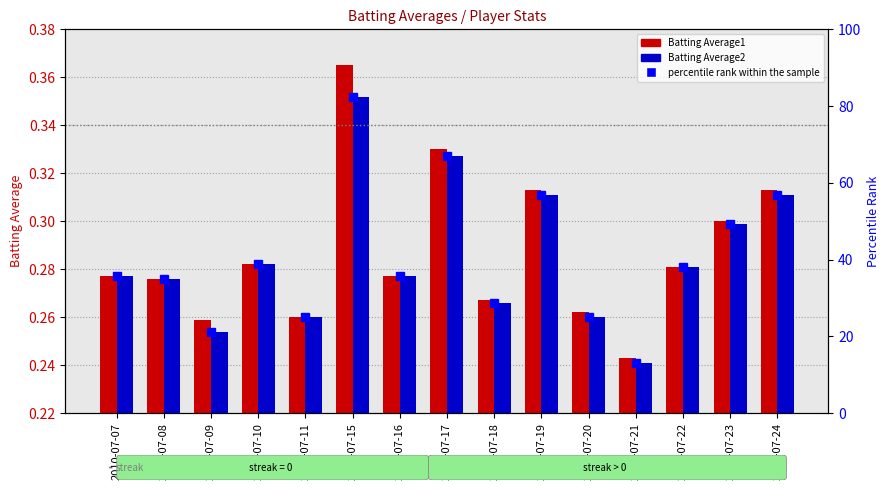

Which series changed the most between 2010-07-10 and 2010-07-24?

percentile rank within the sample